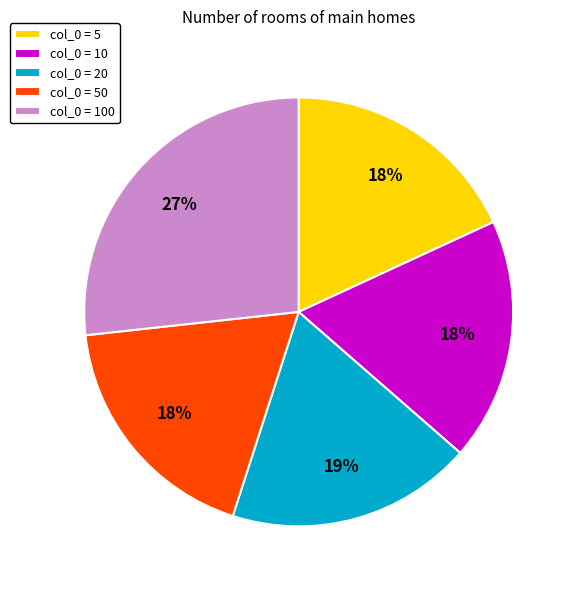

Count the number of slices in the pie.

5